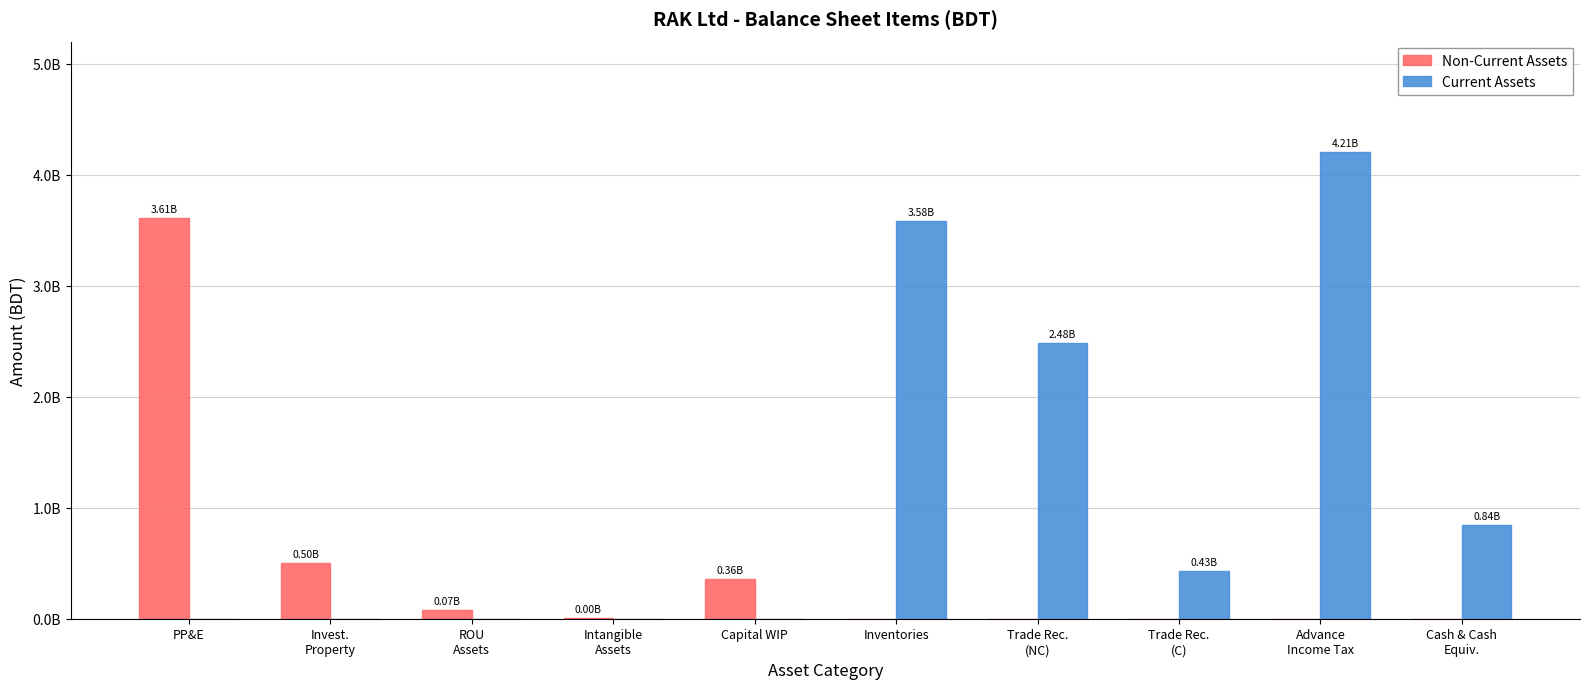

What are all the series names shown in the legend?

Non-Current Assets, Current Assets